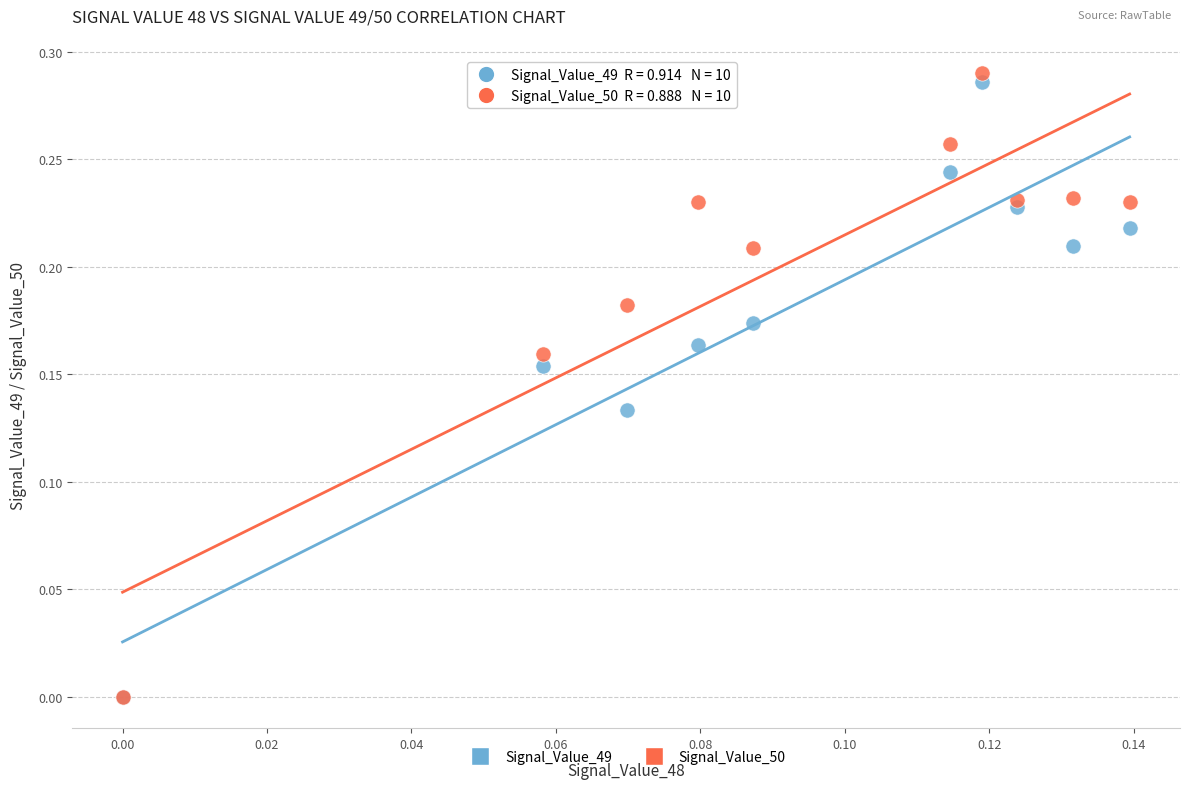

Which series has the widest spread of Y values?

Signal_Value_50